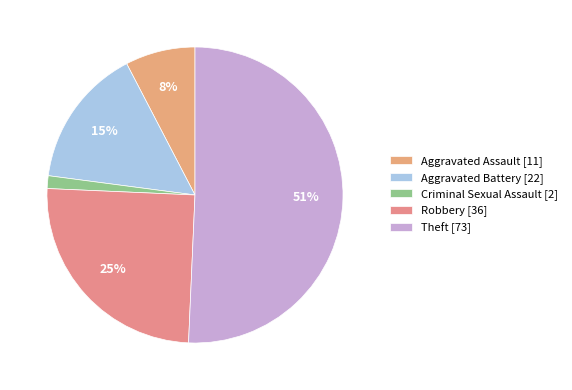

Count the number of slices in the pie.

5